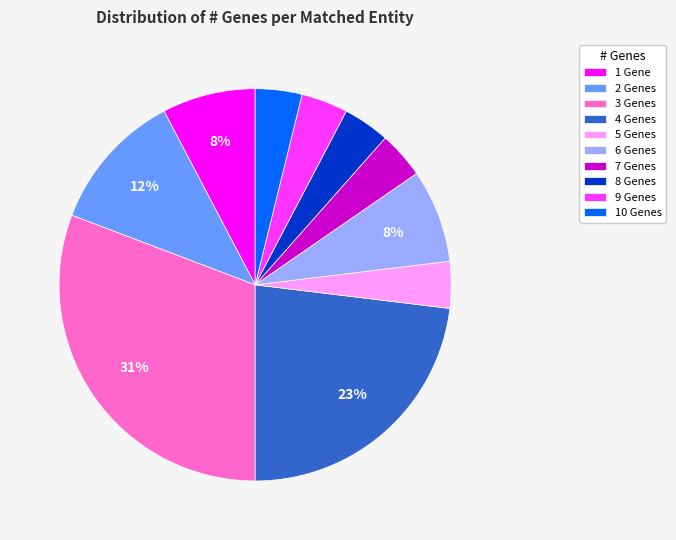

To the nearest percent, what percentage of the pie is 7 Genes?

4%